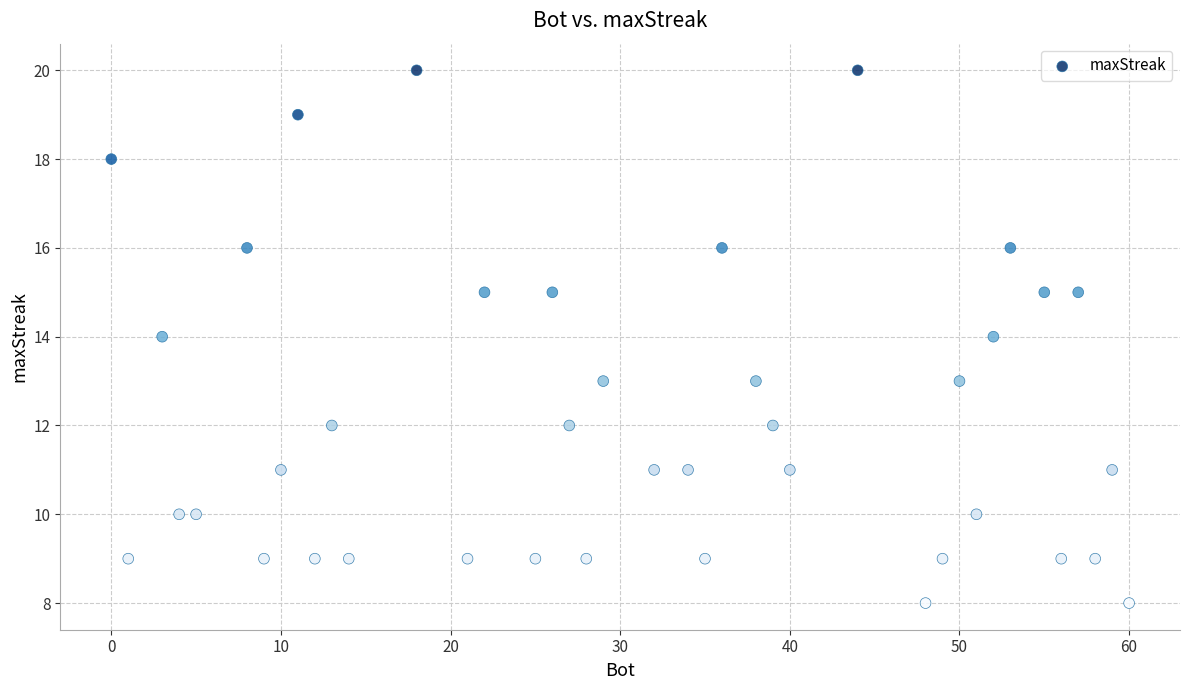

What is the range of X values (max minus min)?

60